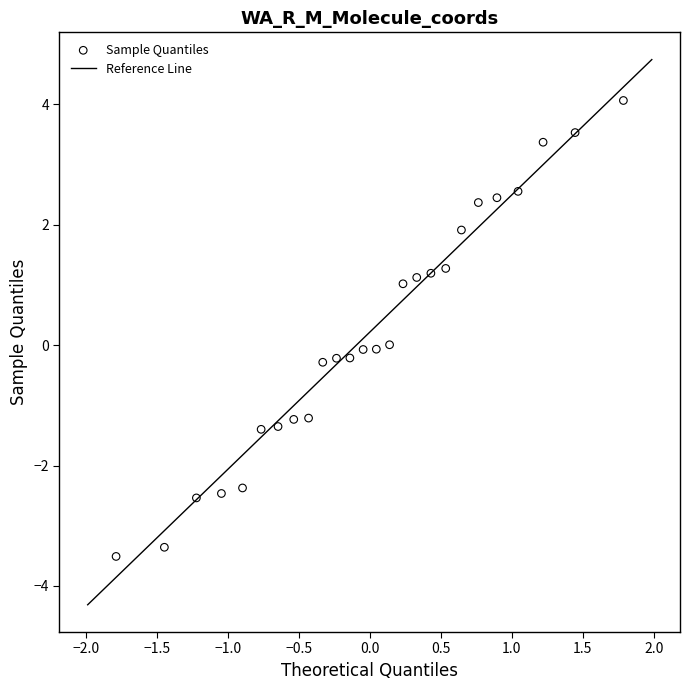

What is the range of Y values (max minus min)?

7.6